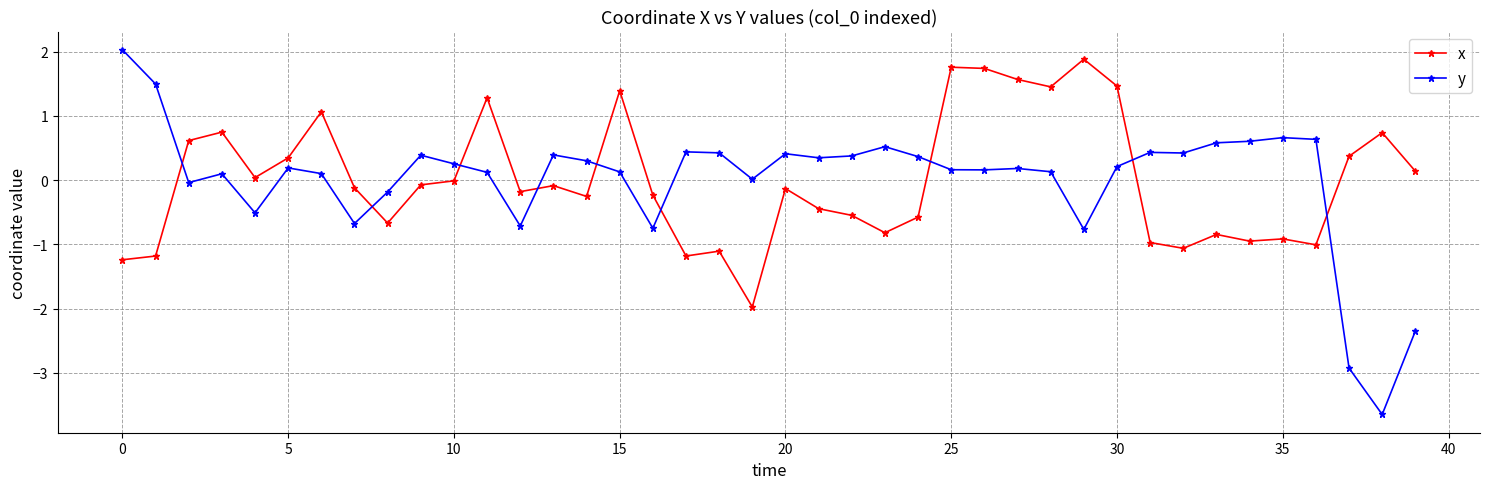

What is the value of the y point at the 34th from the left?

0.6